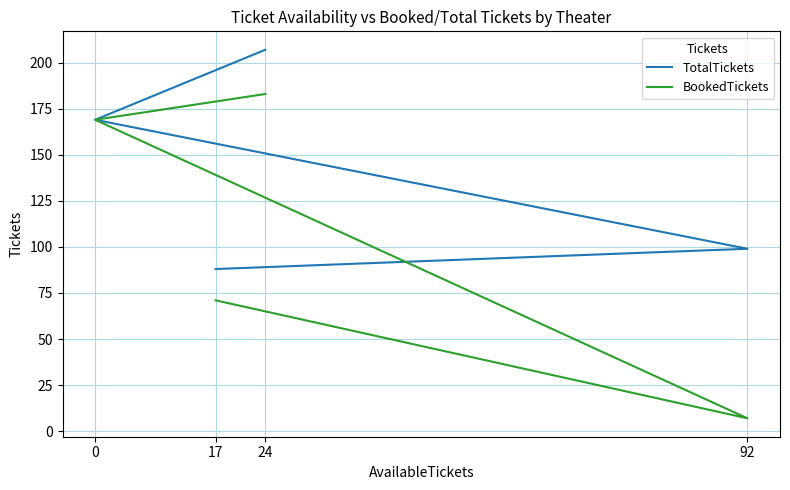

True or false: BookedTickets has a value of 169 at 0.

True